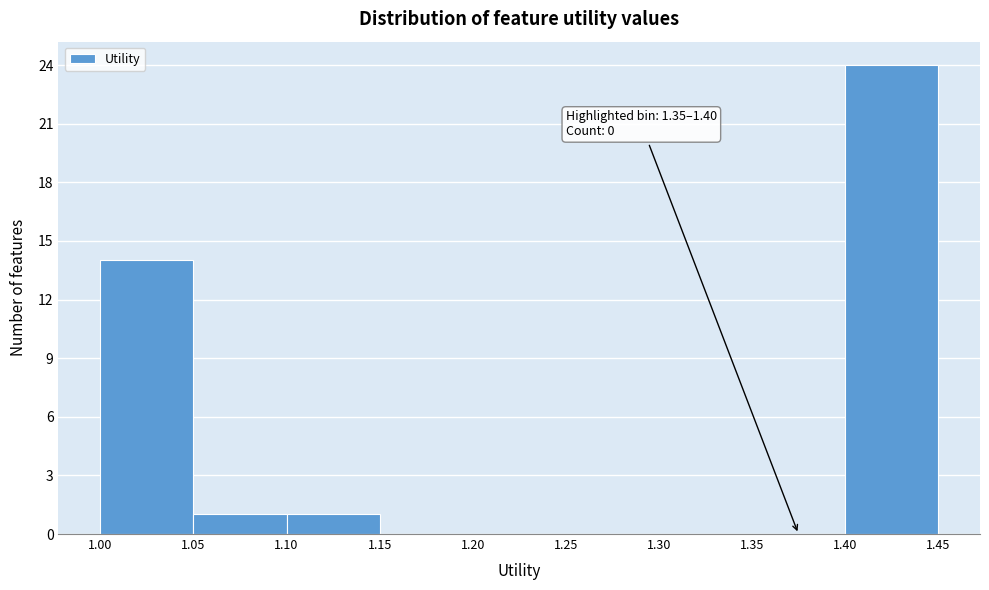

Over which range of the x-axis is the bar tallest?

1.40 to 1.45